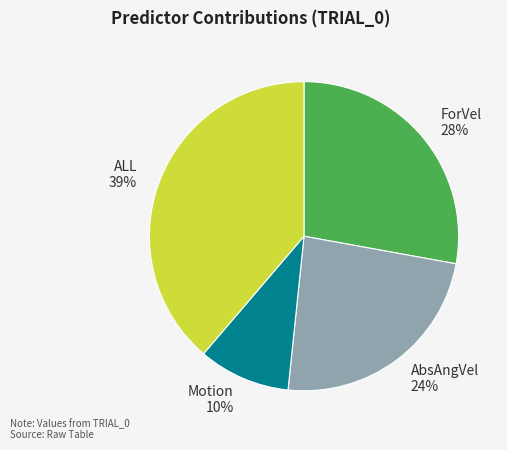

How many slices are in this pie chart?

4